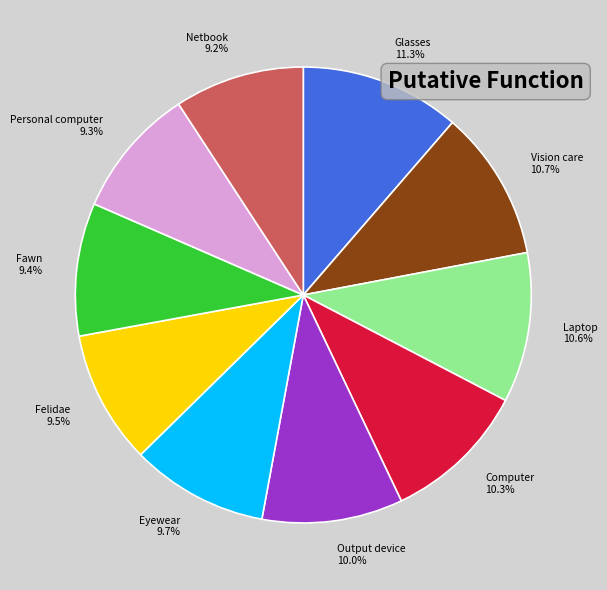

Count the number of slices in the pie.

10